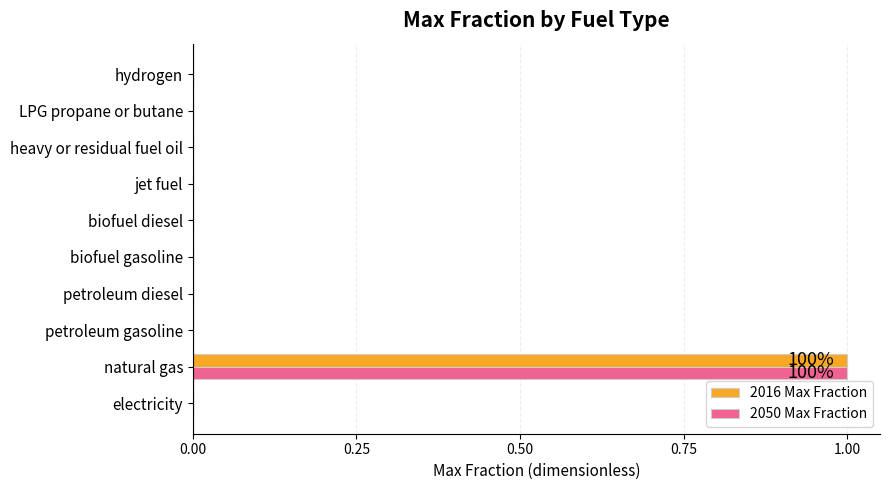

The value of 2050 Max Fraction at biofuel gasoline is 0. True or false?

True